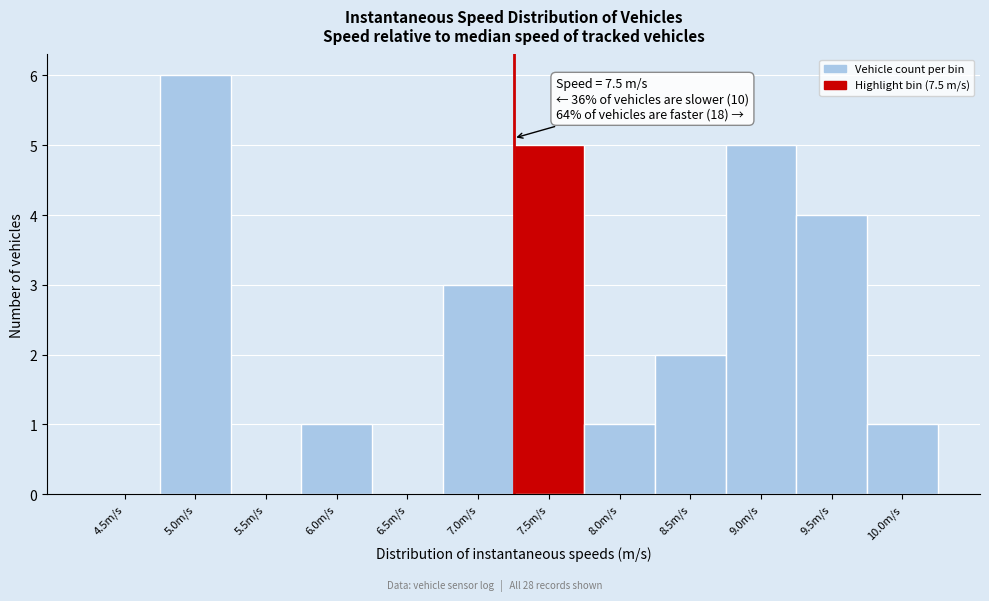

Reading left to right, transcribe all the data shown in this chart.

4.5m/s=0	5.0m/s=6	5.5m/s=0	6.0m/s=1	6.5m/s=0	7.0m/s=3	7.5m/s=5	8.0m/s=1	8.5m/s=2	9.0m/s=5	9.5m/s=4	10.0m/s=1